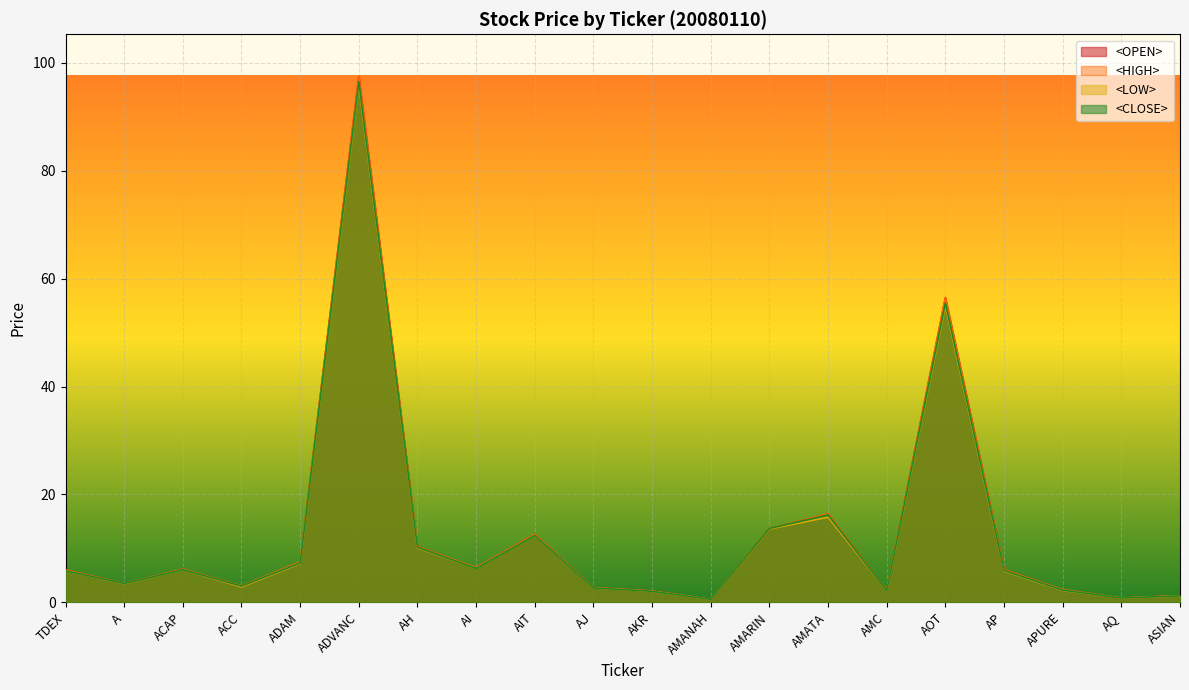

How many interior local valleys does the <CLOSE> series have?

6